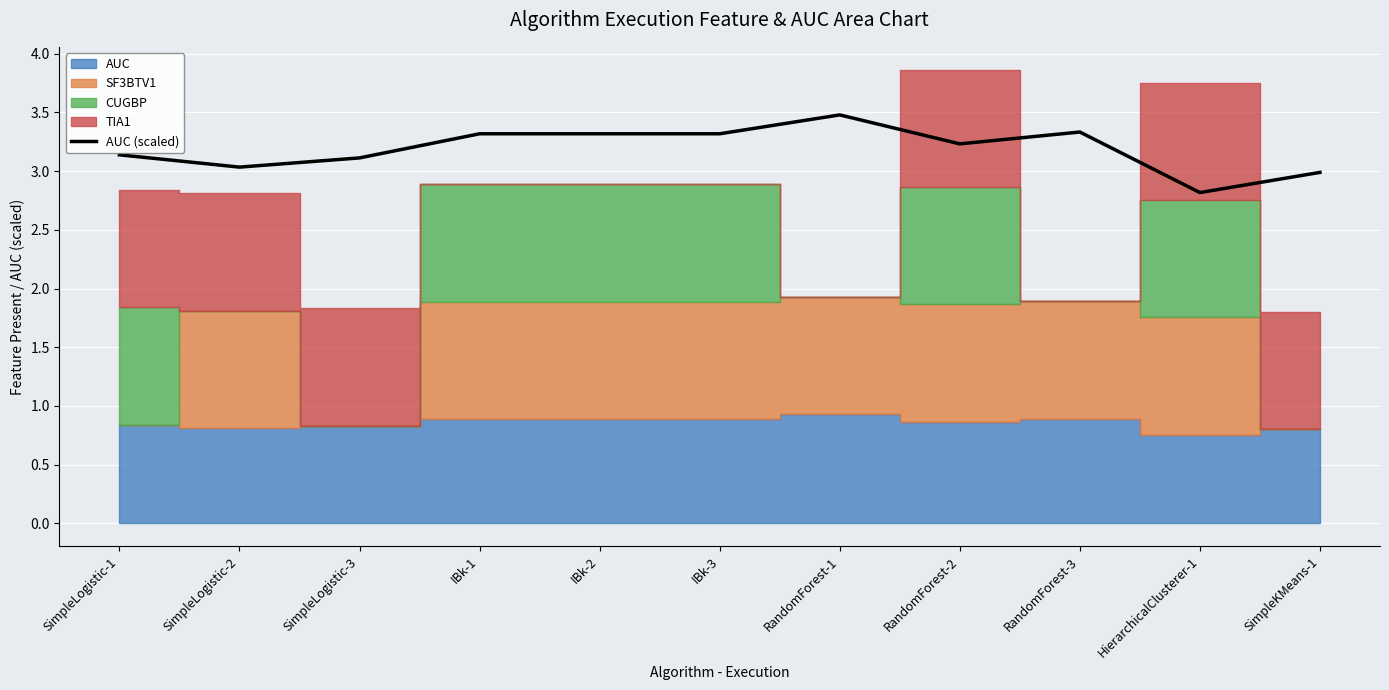

The value at SimpleLogistic-1 is 3.1. True or false?

True